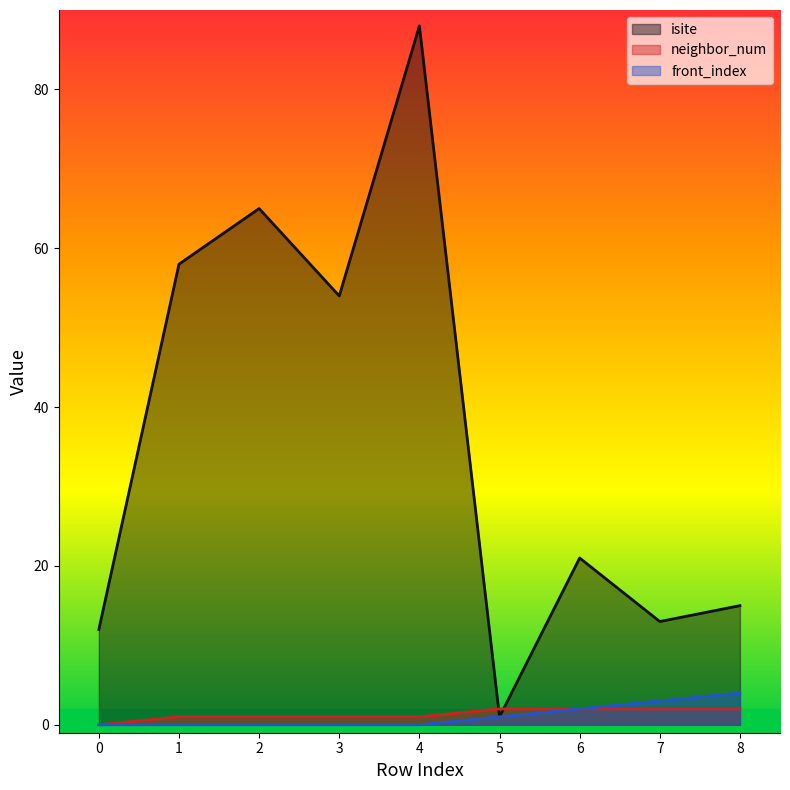

What is the sum of all neighbor_num values?

12